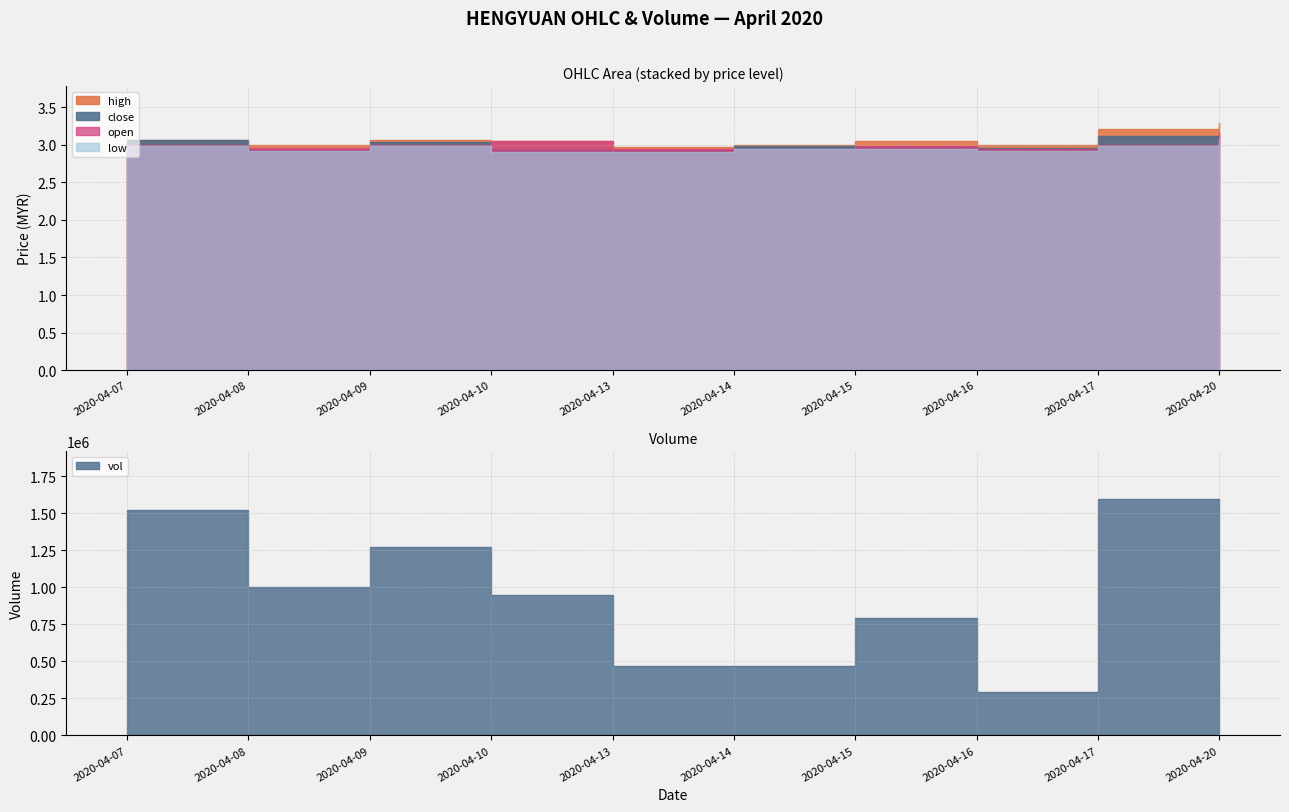

True or false: close has a value of 0.6 at 2020-04-08.

False